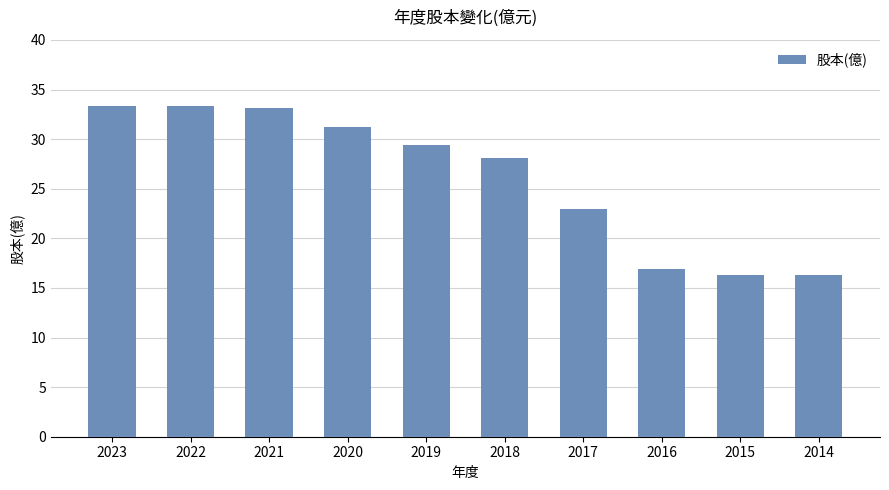

Reading left to right, transcribe all the data shown in this chart.

2023=33.3	2022=33.3	2021=33.1	2020=31.2	2019=29.4	2018=28.1	2017=23.0	2016=16.9	2015=16.3	2014=16.3